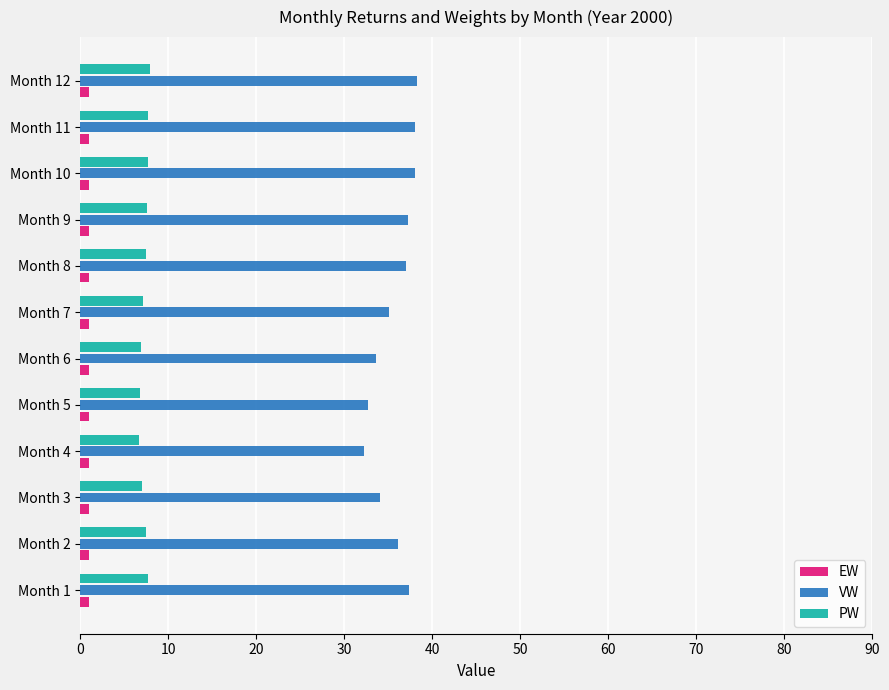

Is the value of EW at Month 8 greater than the value of PW at Month 5?

No